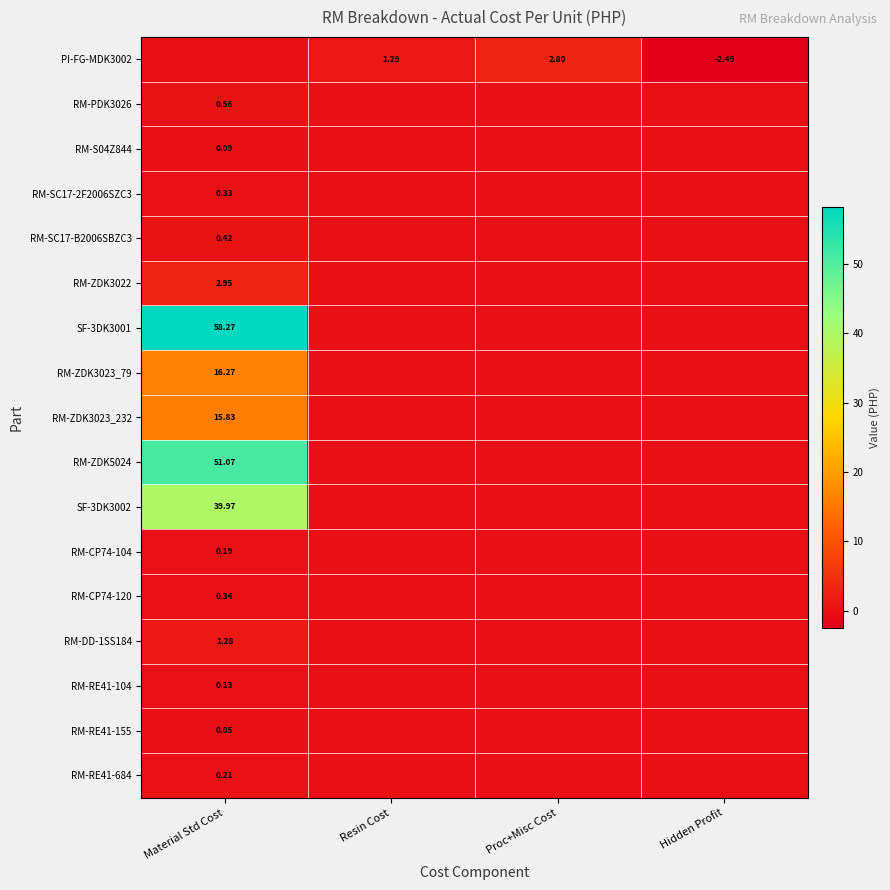

The value of RM-CP74-104 at Proc+Misc Cost is 0.0. True or false?

True